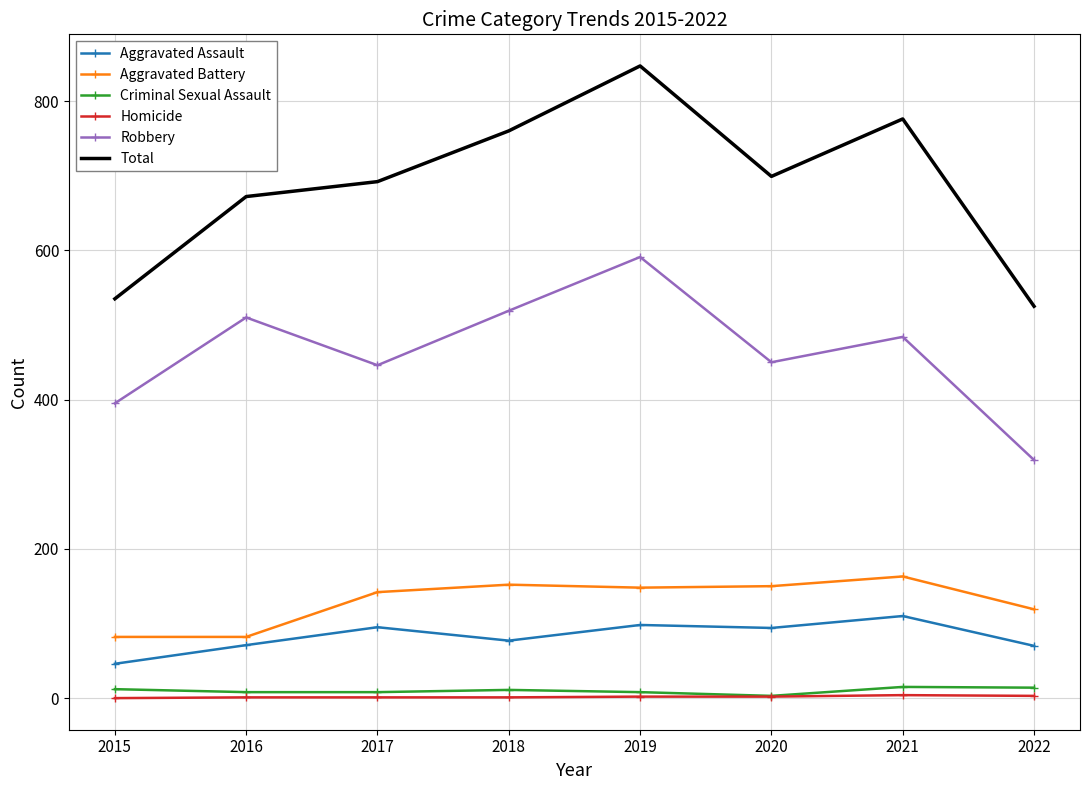

The value of Aggravated Assault at 2022 is 111. True or false?

False